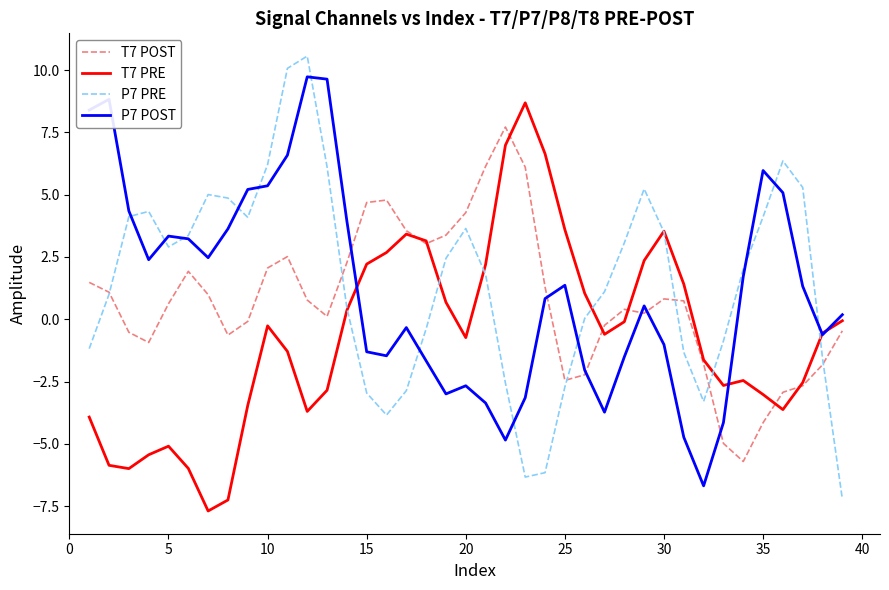

Which series has the largest range (max minus min)?

P7 PRE